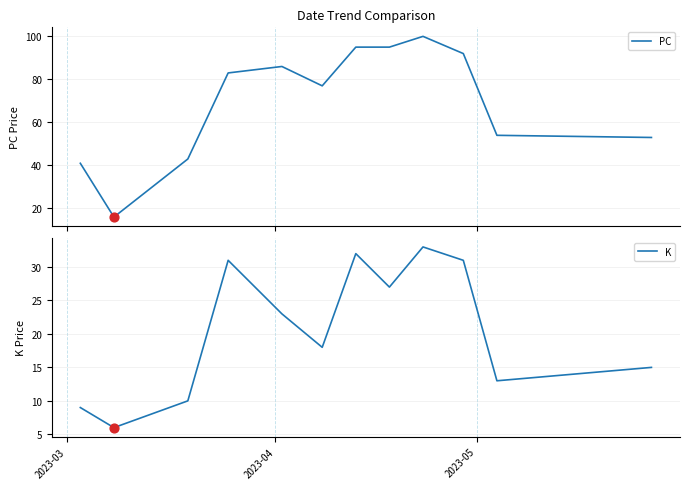

Which series has the largest Y range (max minus min)?

PC